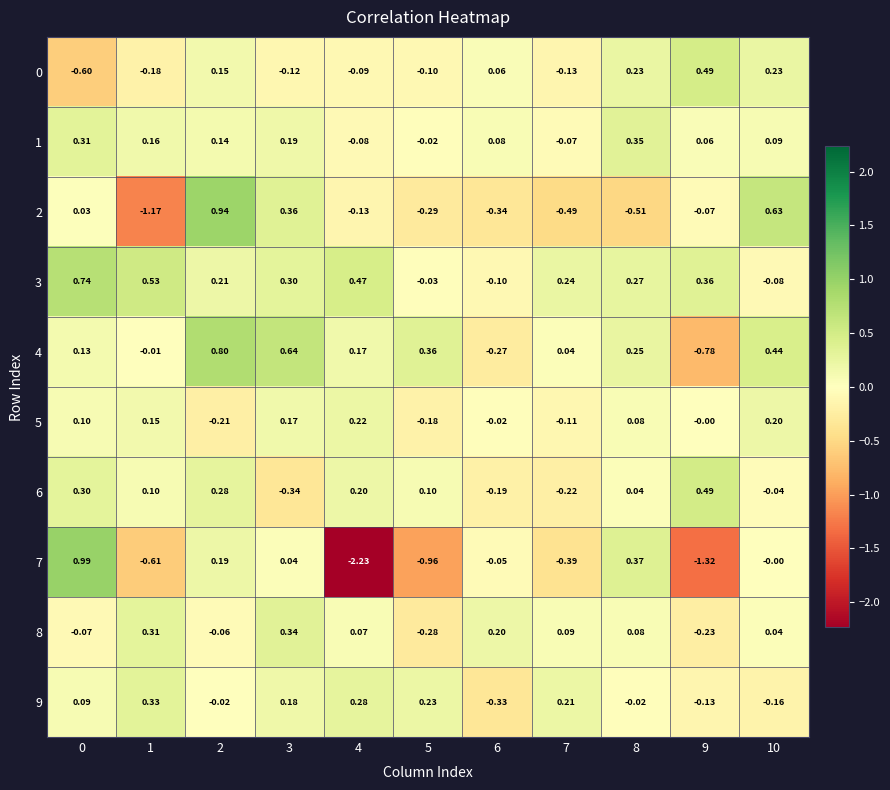

Which series has the largest total across all categories?

3